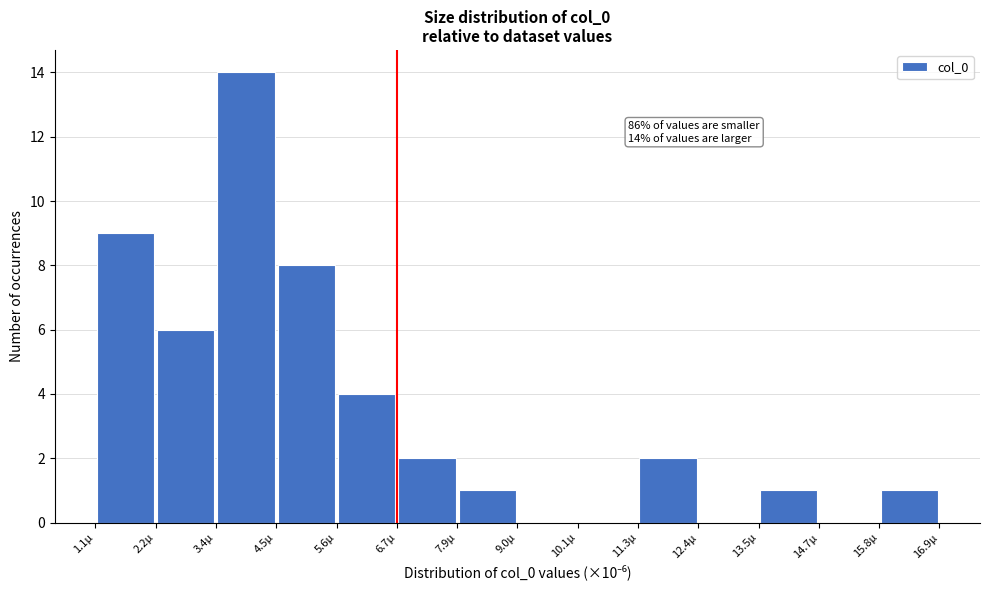

Which range on the x-axis has the tallest bar?

3.4 to 4.4